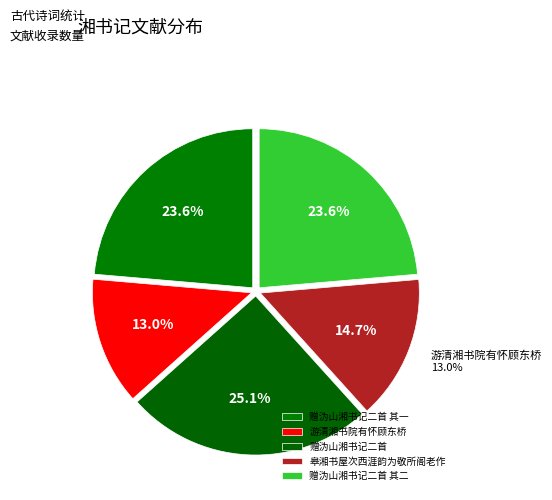

Which slice is the largest?

赠沩山湘书记二首